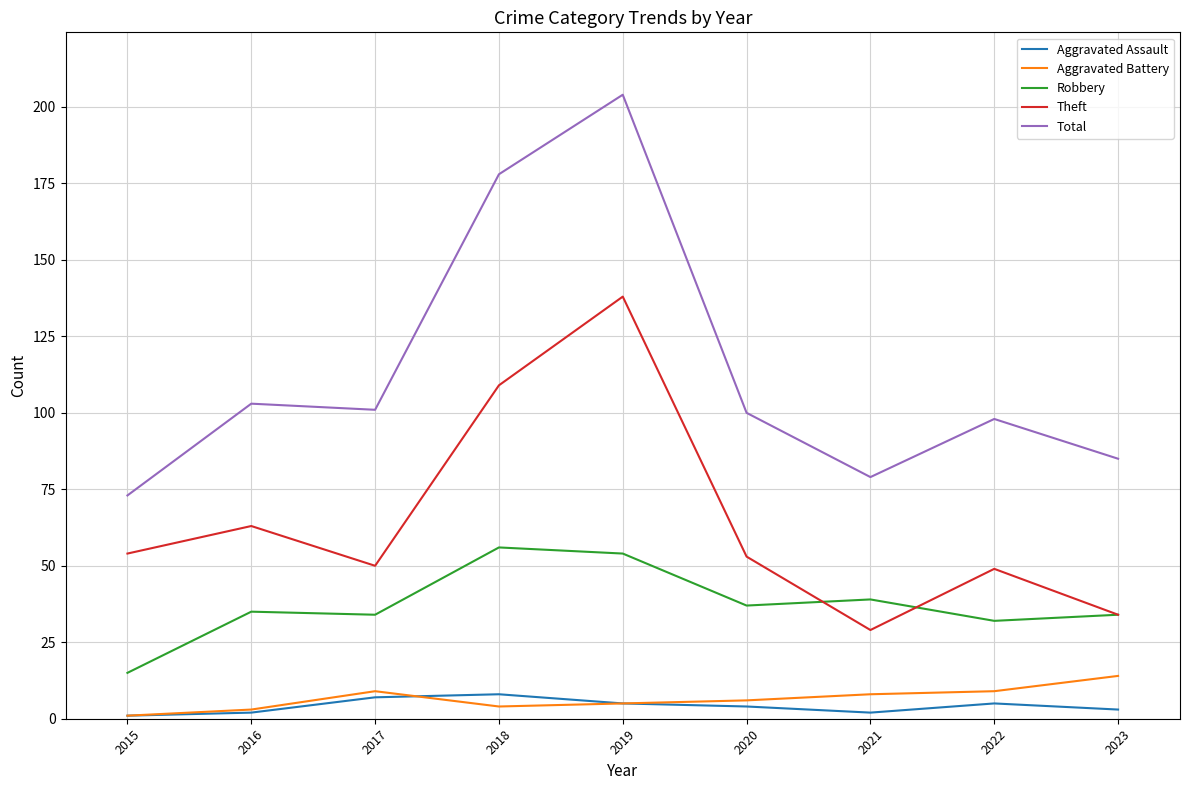

Which series has the largest range (max minus min)?

Total